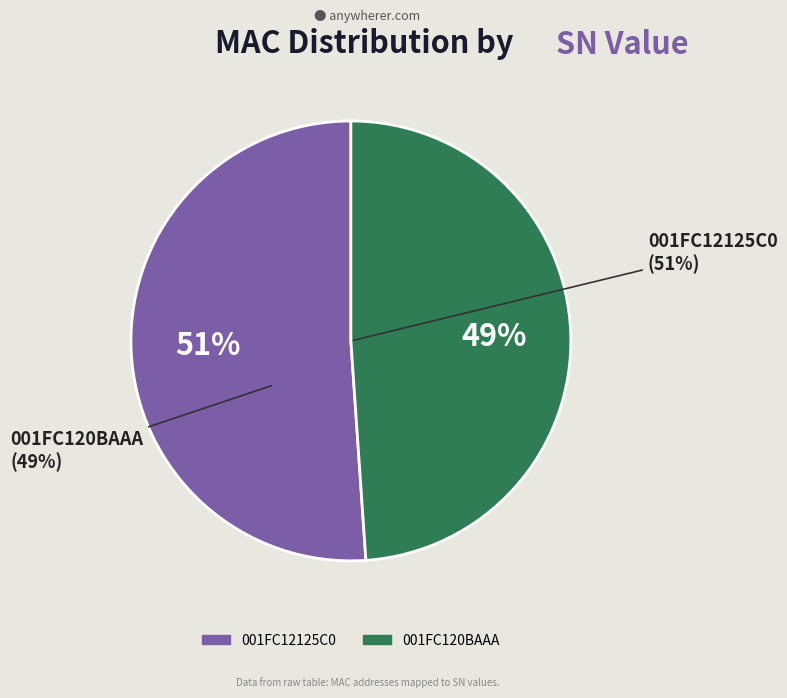

Rank the categories by value from highest to lowest.

001FC12125C0, 001FC120BAAA